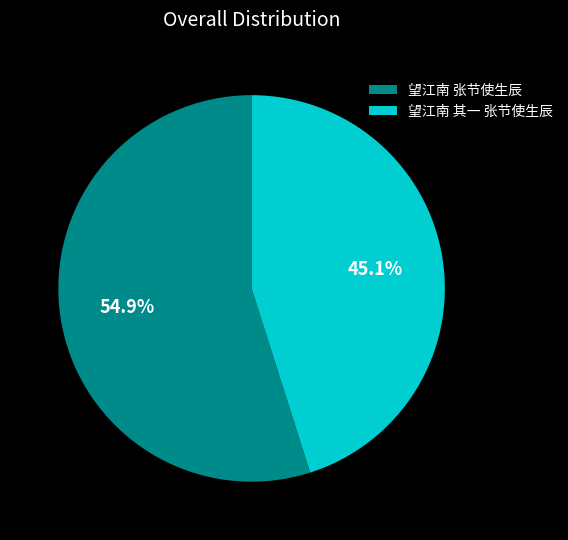

What is the ratio of the value at 望江南 张节使生辰 to the value at 望江南 其一 张节使生辰?

1.2